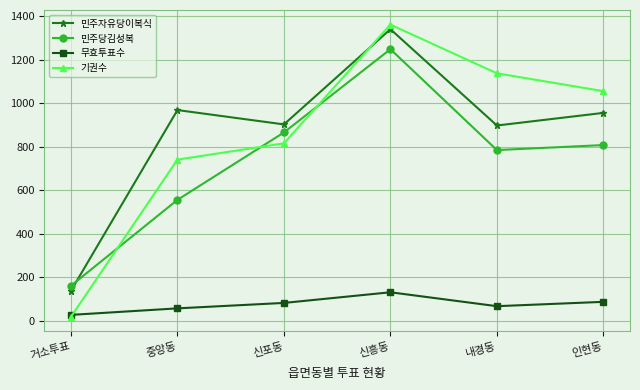

Where is 기권수 nearest to the value 690?

중앙동